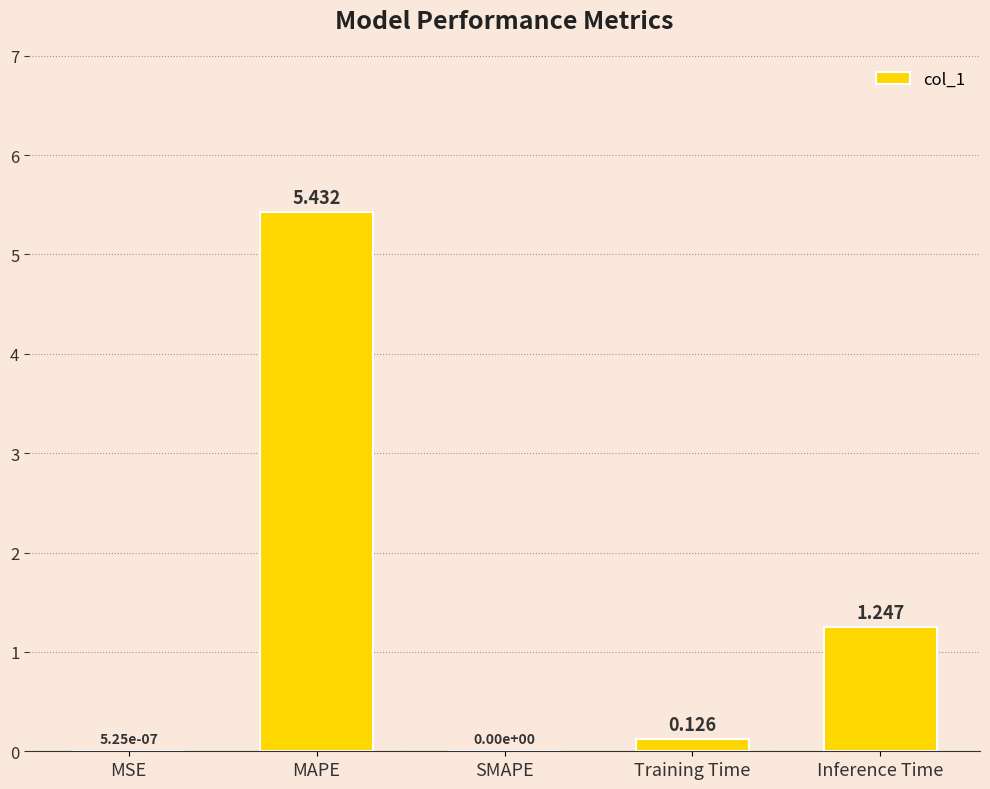

At which label is the value closest to 2?

Inference Time